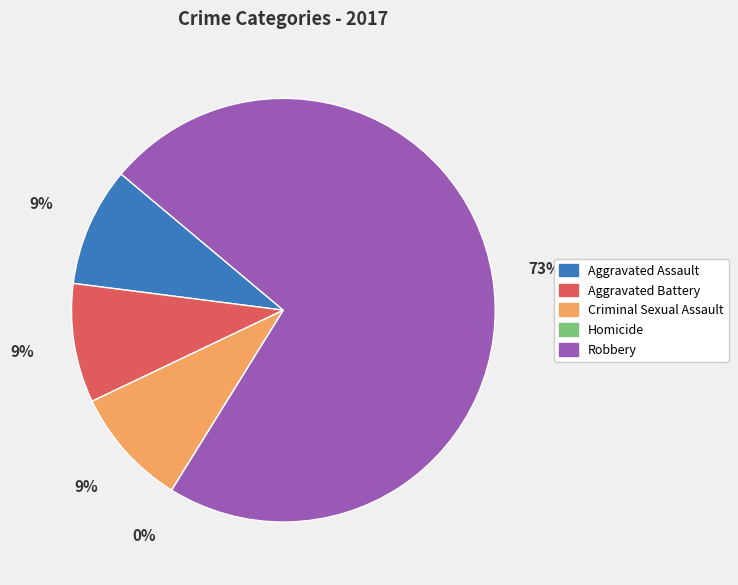

Does any single category account for the majority?

Yes